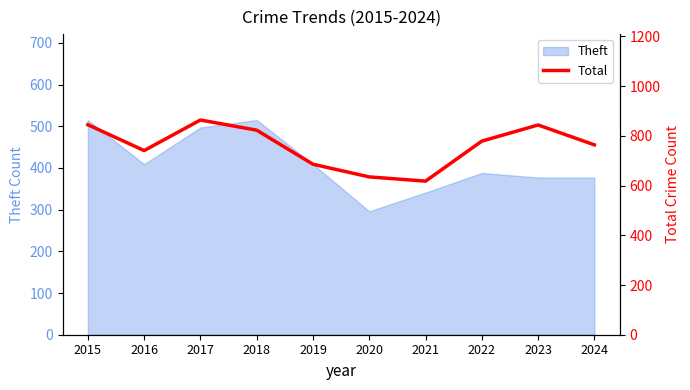

How many data points does each series have?

10